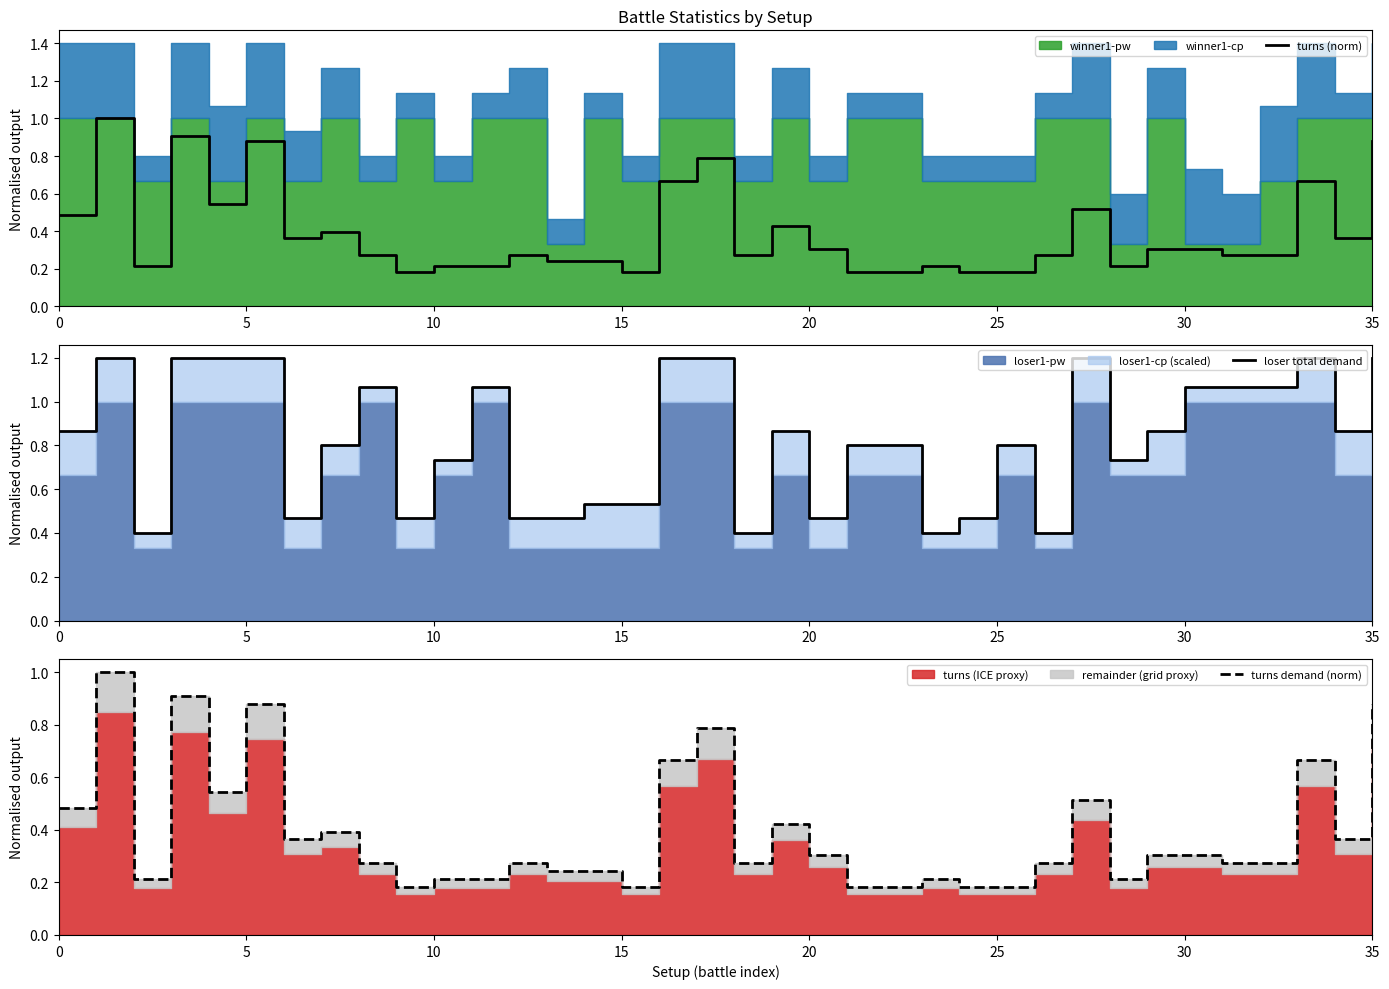

What is the difference between the maximum and minimum values in the turns demand (norm) series?

0.8